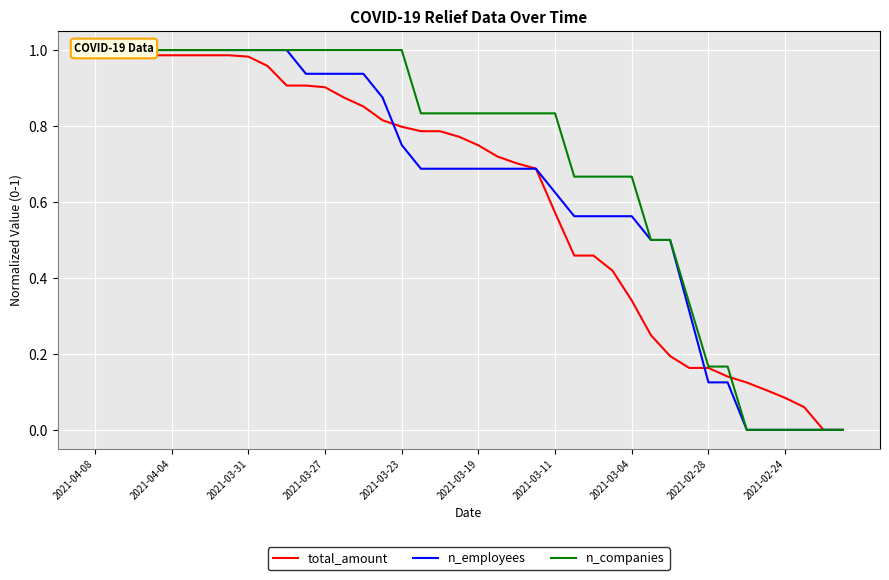

Which series changed the most between 21 and 36?

n_companies